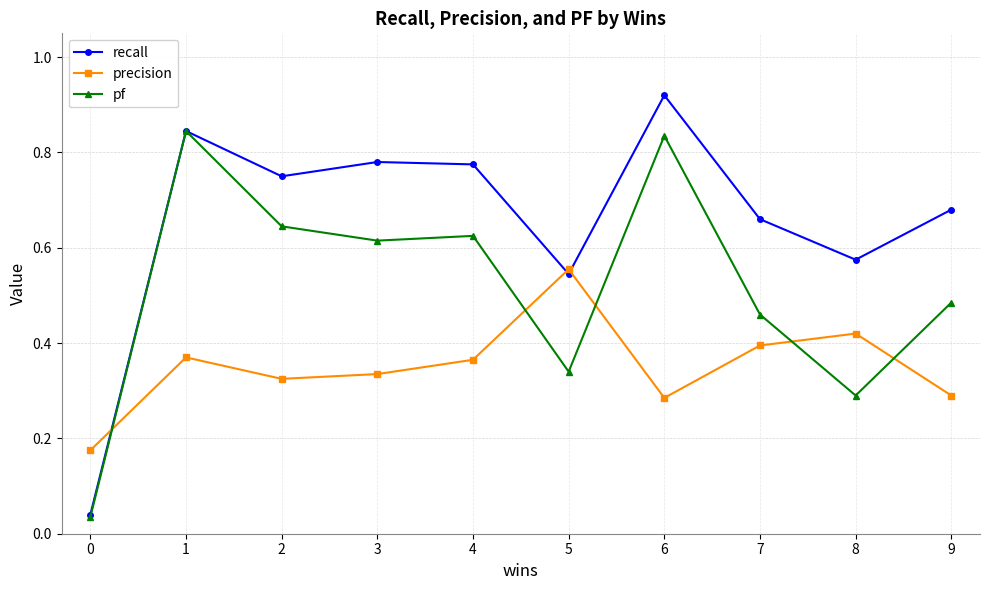

At 3, list the series in order from smallest to largest.

precision, pf, recall